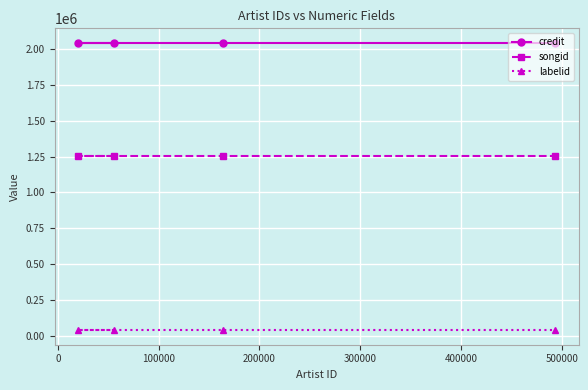

What is the maximum value for labelid?

37389